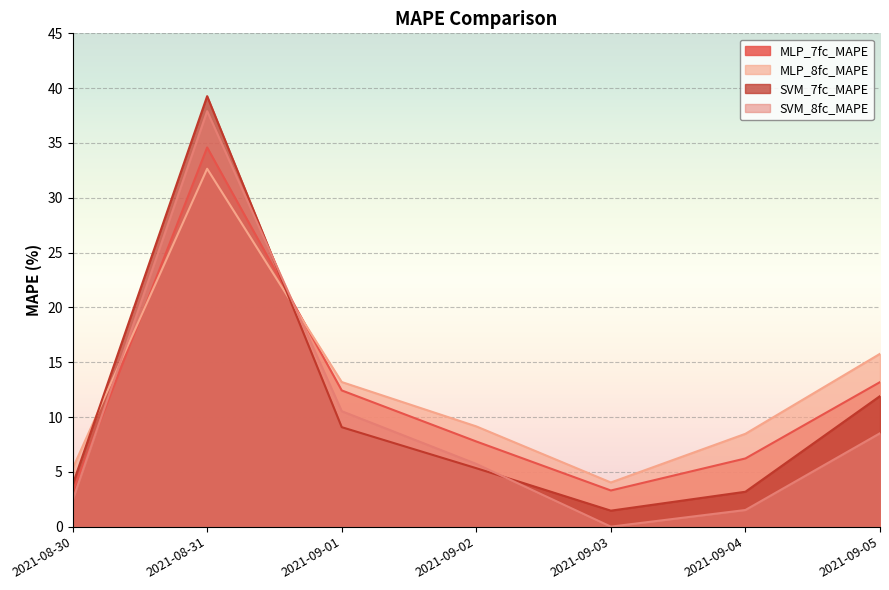

How many lines are shown in the chart?

4